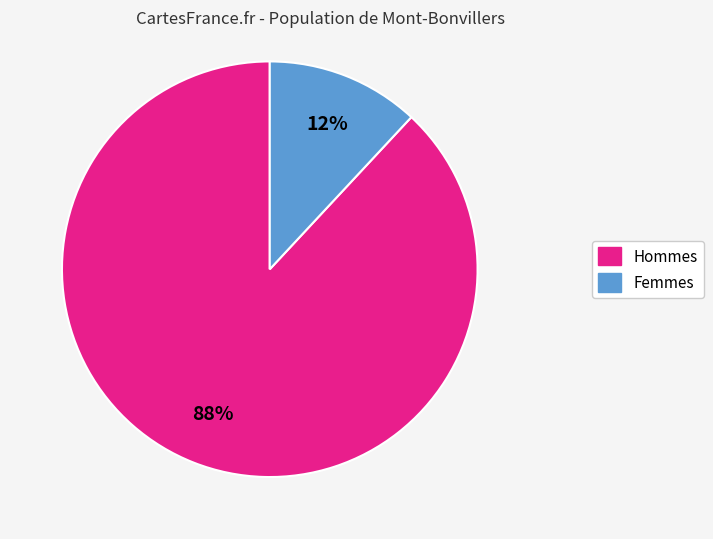

To the nearest percent, what is the difference between the largest and smallest slice percentages?

76%